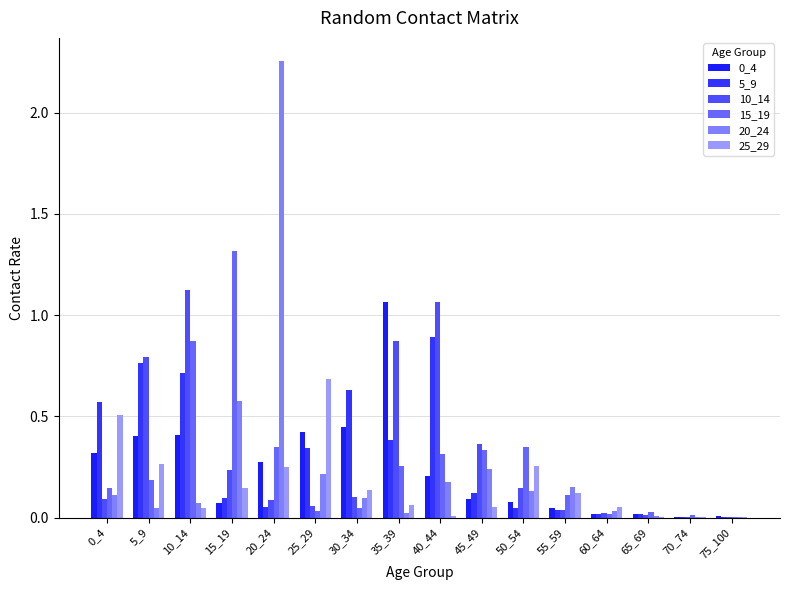

At how many categories does at least one series exceed 0?

16